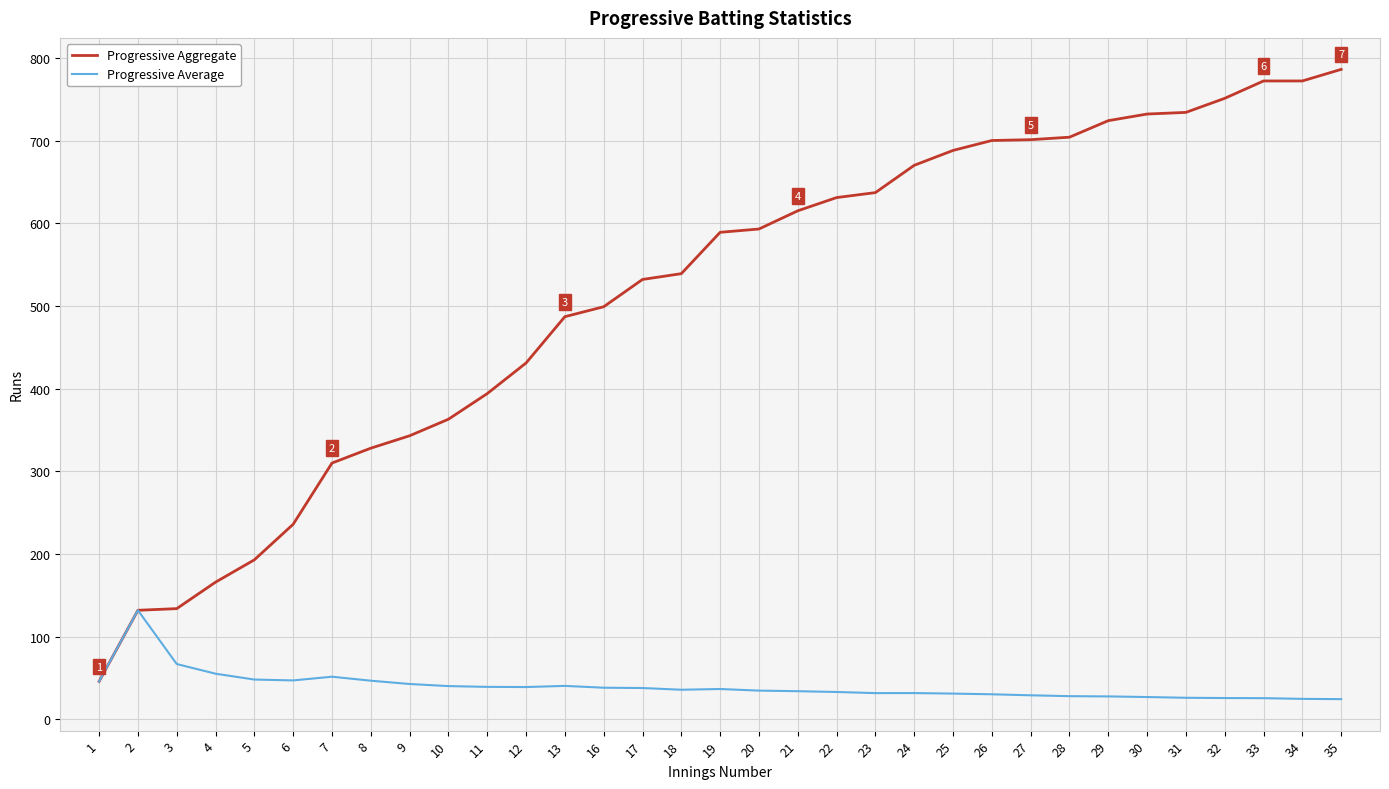

What is the highest value of the Progressive Aggregate series?

786.0